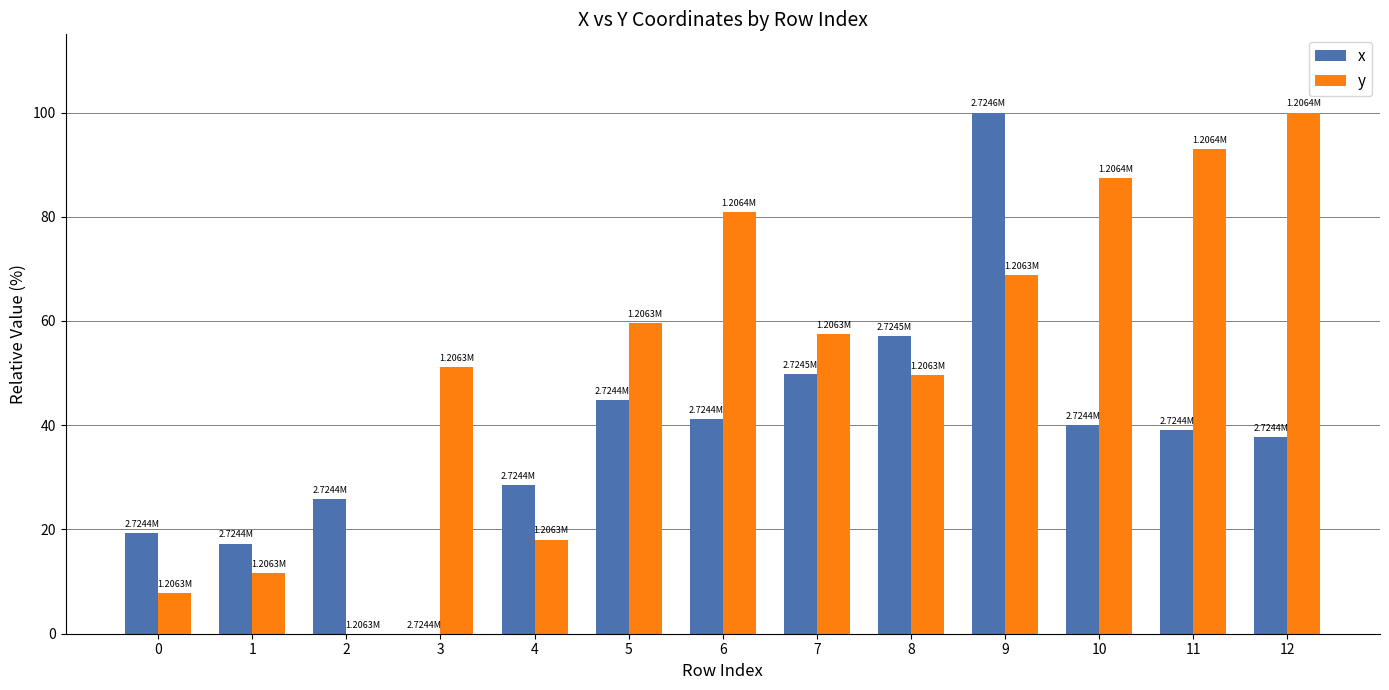

Reading left to right, extract all data points from this chart.

x: 19.3	17.3	25.8	0.0	28.6	44.8	41.1	49.7	57.1	100.0	40.0	39.0	37.8
y: 7.8	11.6	0.0	51.2	18.1	59.6	80.9	57.4	49.6	68.8	87.4	93.0	100.0